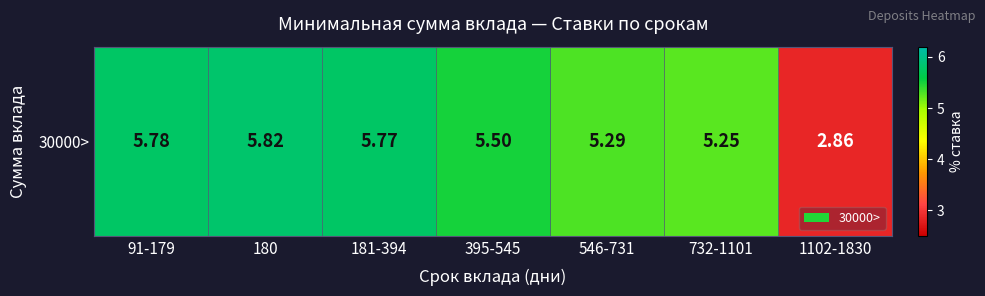

Reading left to right, transcribe all the data shown in this chart.

91-179=5.8	180=5.8	181-394=5.8	395-545=5.5	546-731=5.3	732-1101=5.2	1102-1830=2.9